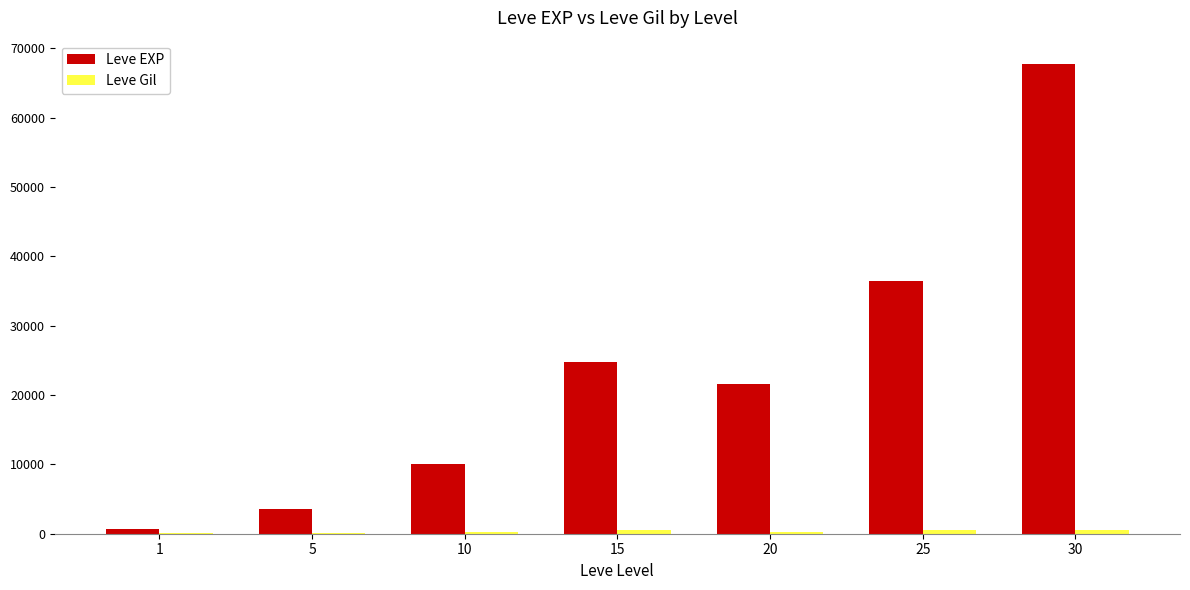

At which category is the sum across all series the highest?

30